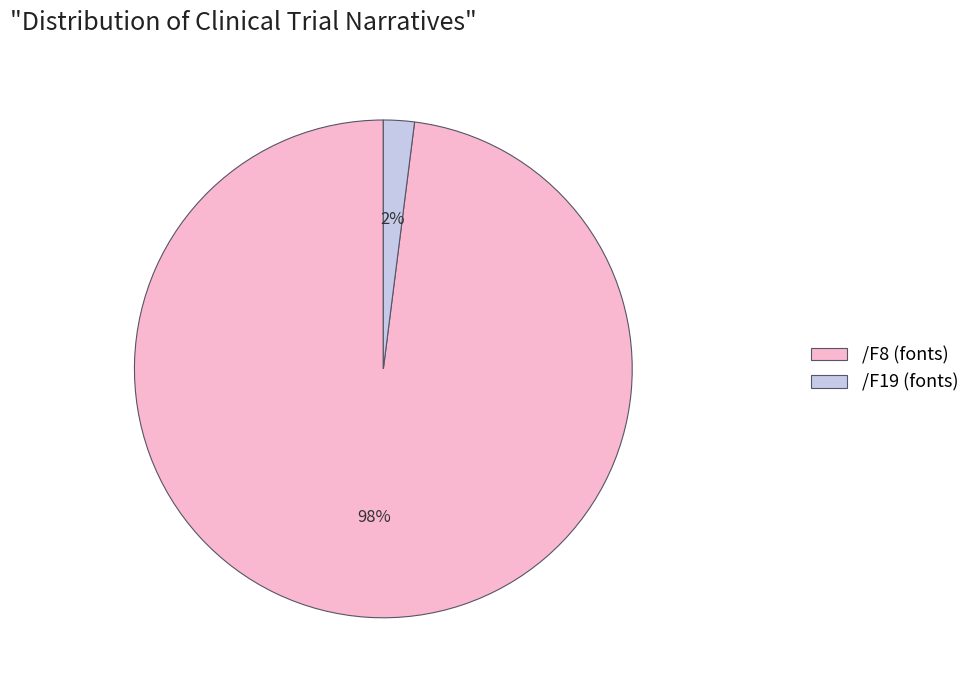

Combined, do /F8 and /F19 account for over 50%?

Yes